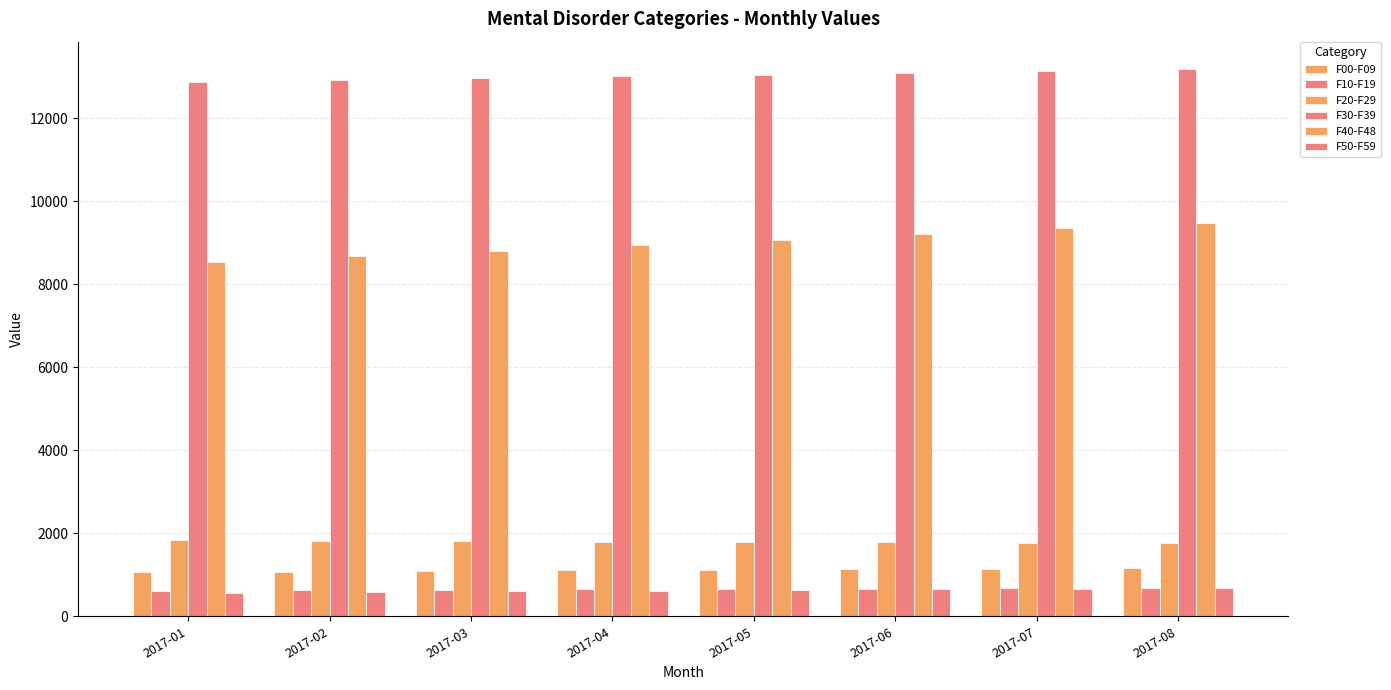

How many groups of bars are there?

8